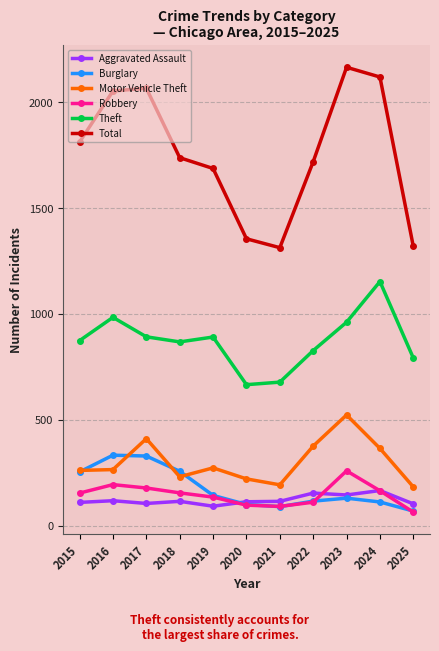

At how many categories does at least one series exceed 2158?

1